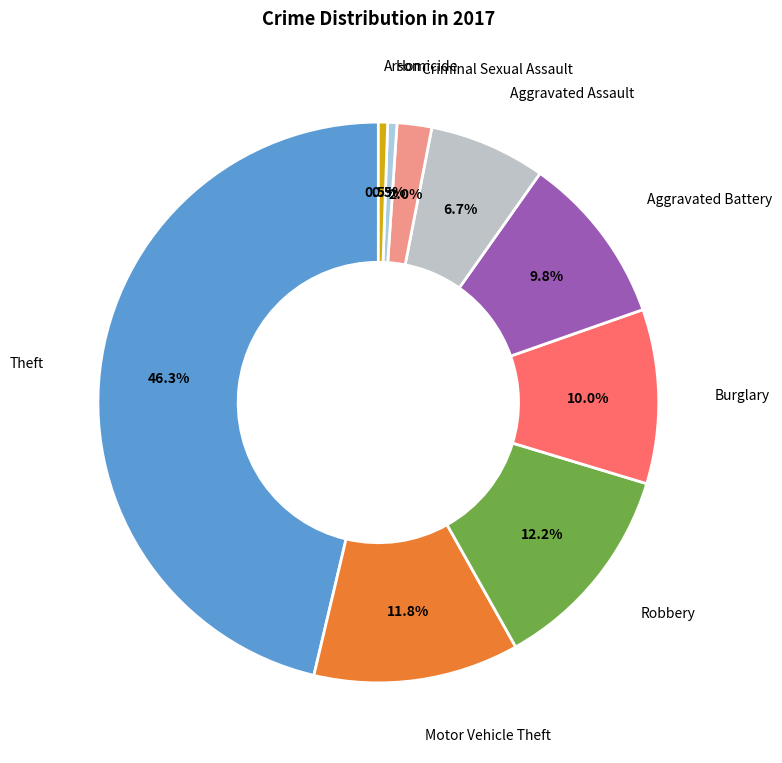

Is there any slice that represents more than half of the pie?

No